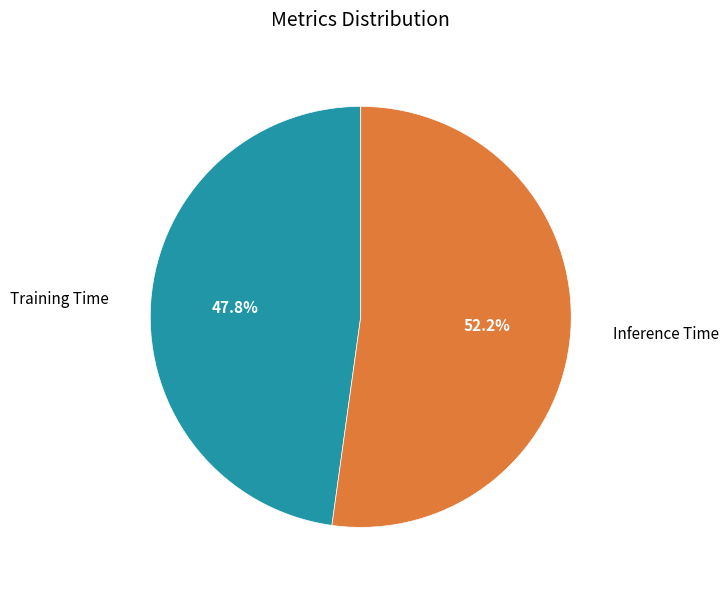

Count the number of slices in the pie.

2